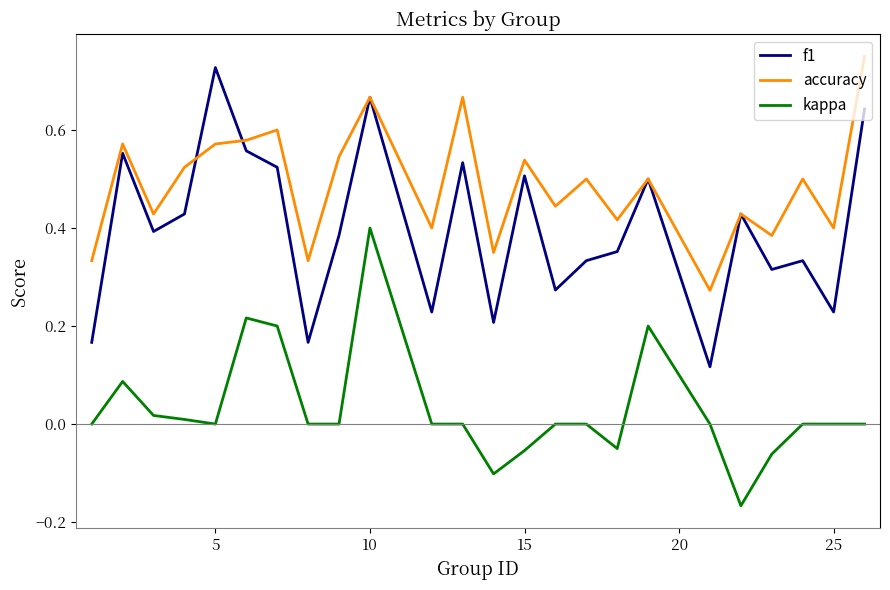

Rank the series by their average value, from highest to lowest.

accuracy, f1, kappa